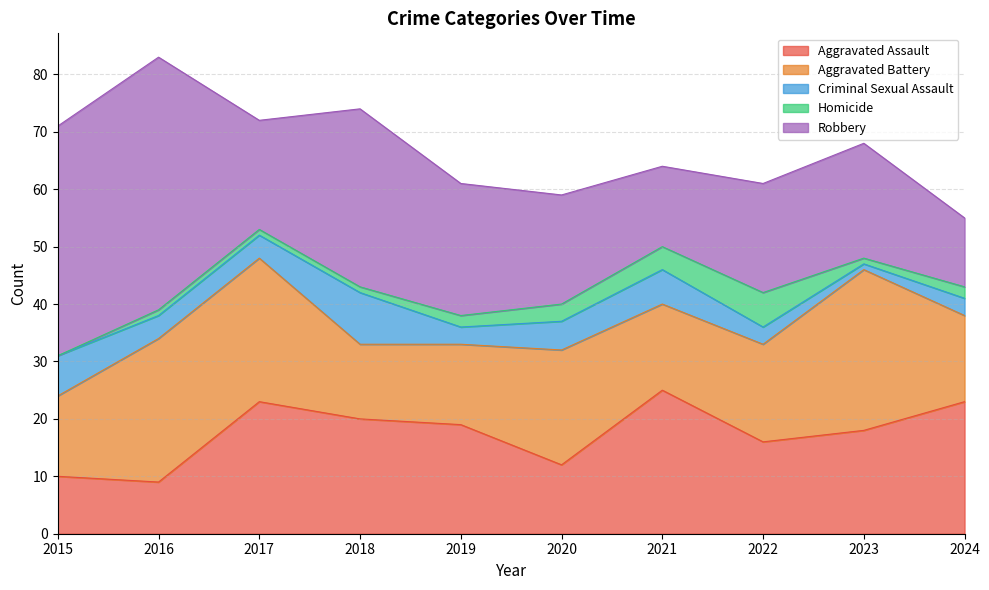

How many lines are shown in the chart?

5